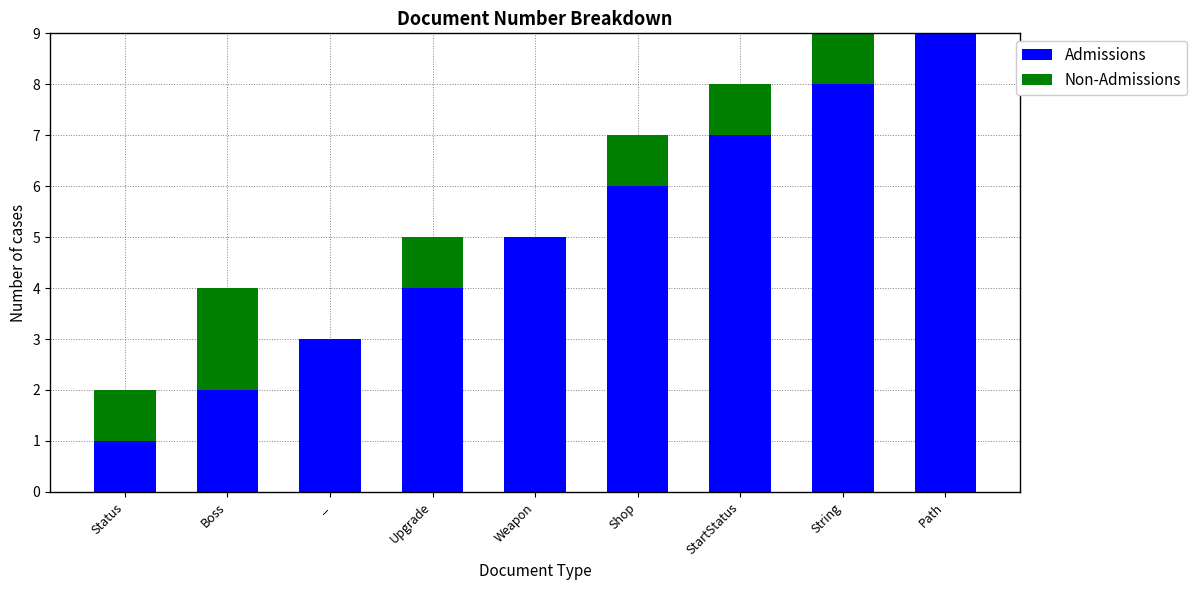

Are the bars horizontal?

No